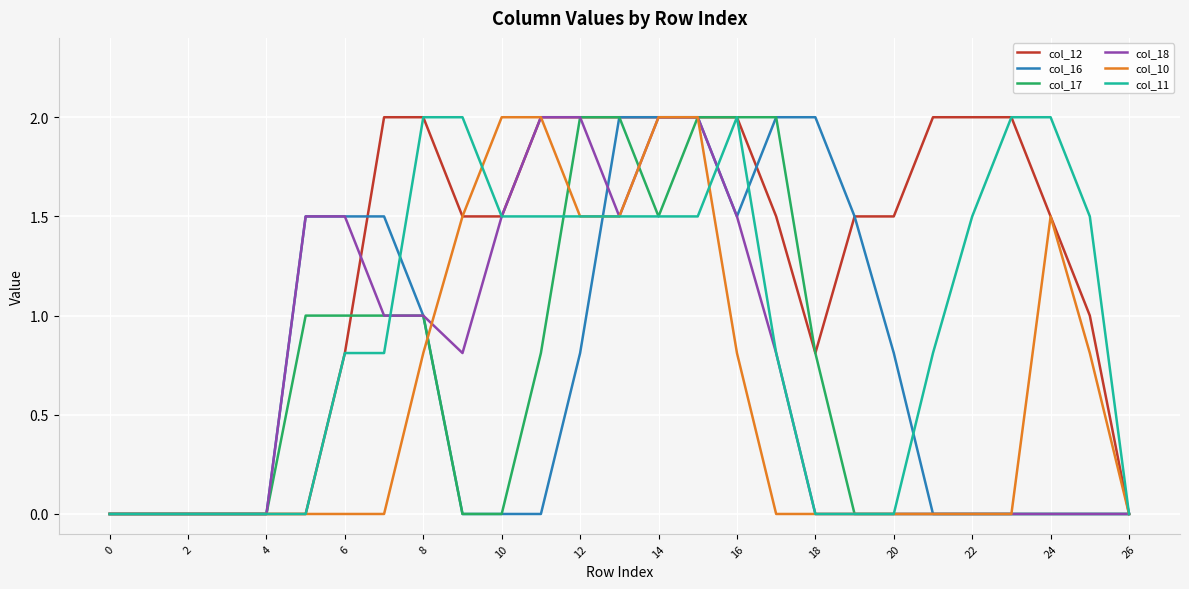

What is the highest value of the col_12 series?

2.0